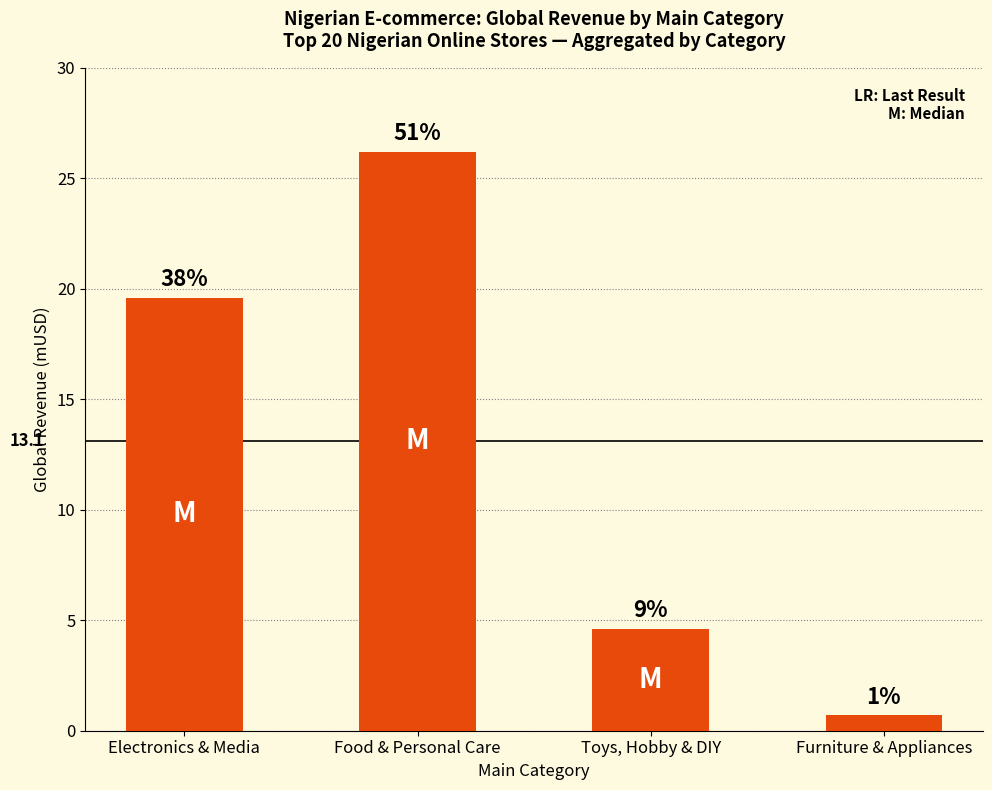

How many bars are there in total?

4